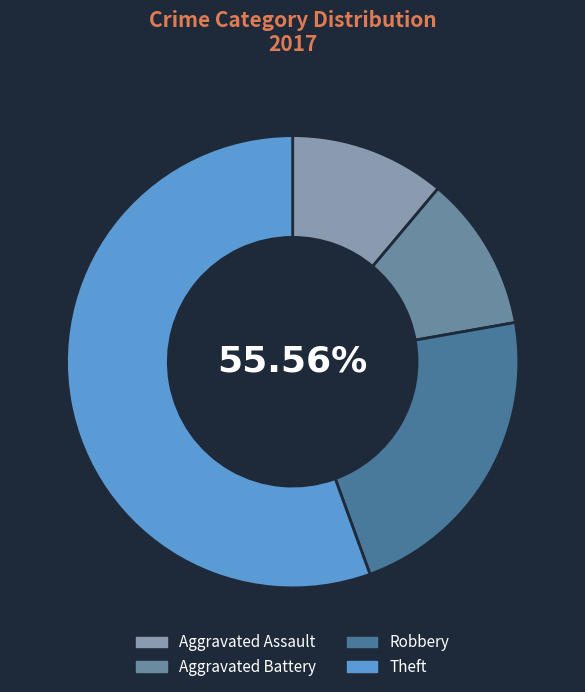

Count the number of slices in the pie.

5